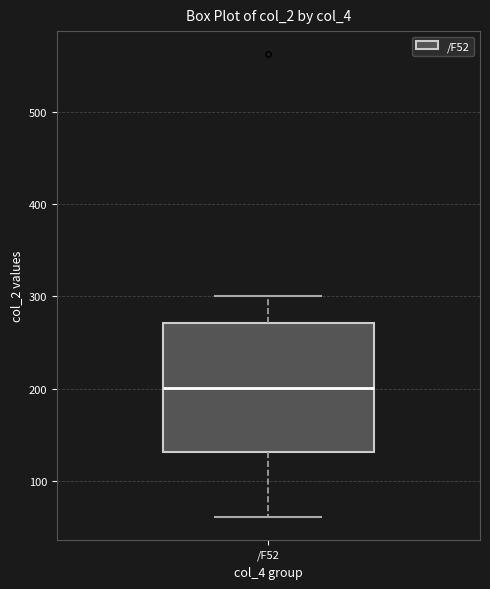

Where is the lower edge of the box for /F52 on the y-axis? The values are not printed on the chart, so give them approximately, as read against the axis.

130